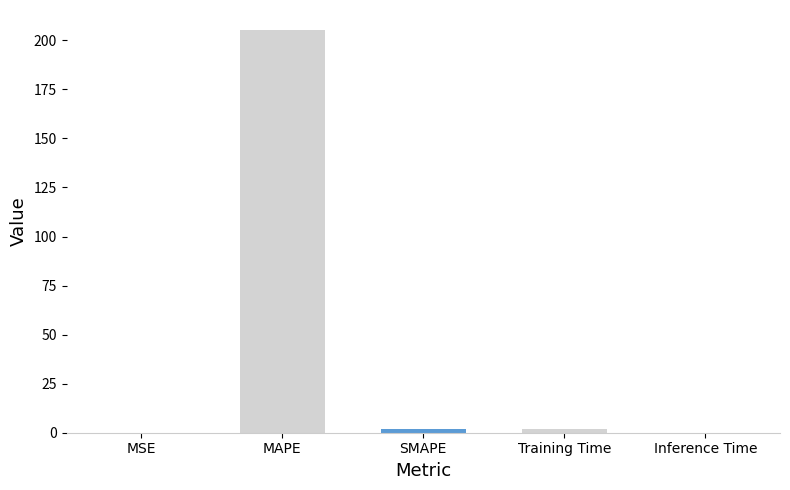

Which has a higher value, MAPE or Training Time?

MAPE